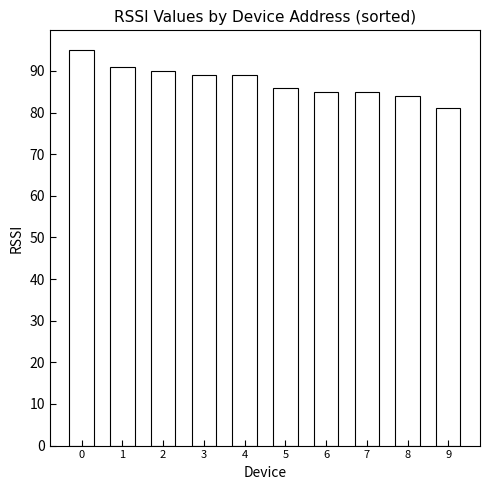

What is the difference between the second highest and minimum values?

10